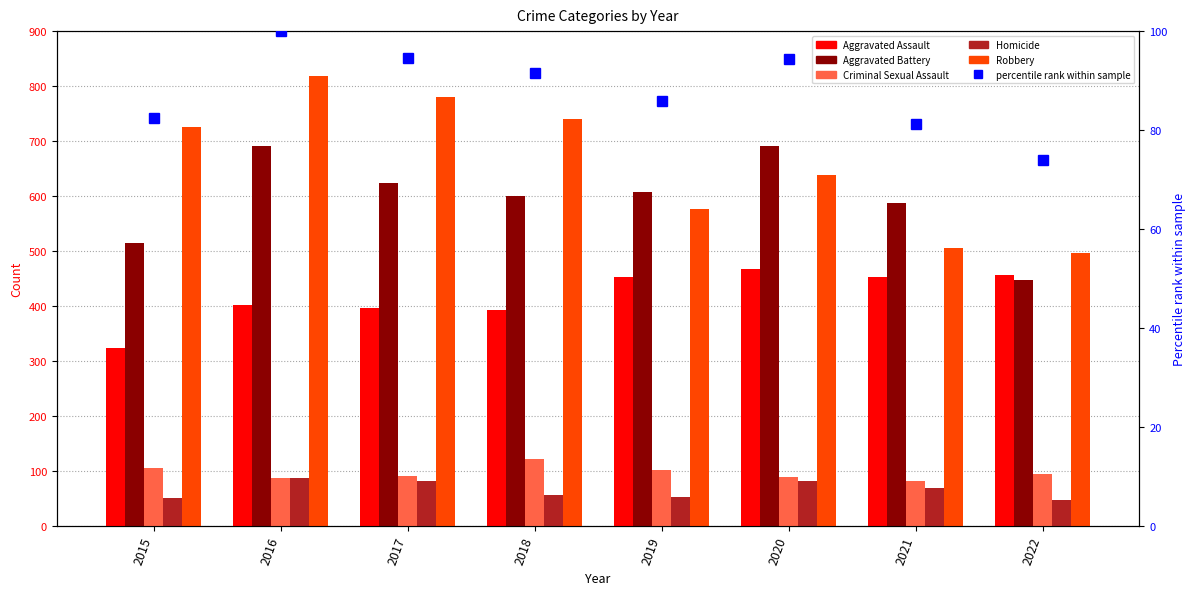

Reading left to right, what are all the values shown in this chart?

Aggravated Assault: 2015=323.0	2016=402.0	2017=396.0	2018=392.0	2019=452.0	2020=468.0	2021=452.0	2022=457.0
Aggravated Battery: 2015=515.0	2016=691.0	2017=623.0	2018=600.0	2019=608.0	2020=691.0	2021=587.0	2022=448.0
Criminal Sexual Assault: 2015=105.0	2016=87.0	2017=90.0	2018=122.0	2019=102.0	2020=89.0	2021=82.0	2022=94.0
Homicide: 2015=50.0	2016=87.0	2017=82.0	2018=56.0	2019=53.0	2020=81.0	2021=69.0	2022=47.0
Robbery: 2015=726.0	2016=819.0	2017=780.0	2018=741.0	2019=577.0	2020=639.0	2021=506.0	2022=496.0
percentile rank within sample: 2015=82.4	2016=100.0	2017=94.5	2018=91.6	2019=85.9	2020=94.3	2021=81.3	2022=73.9